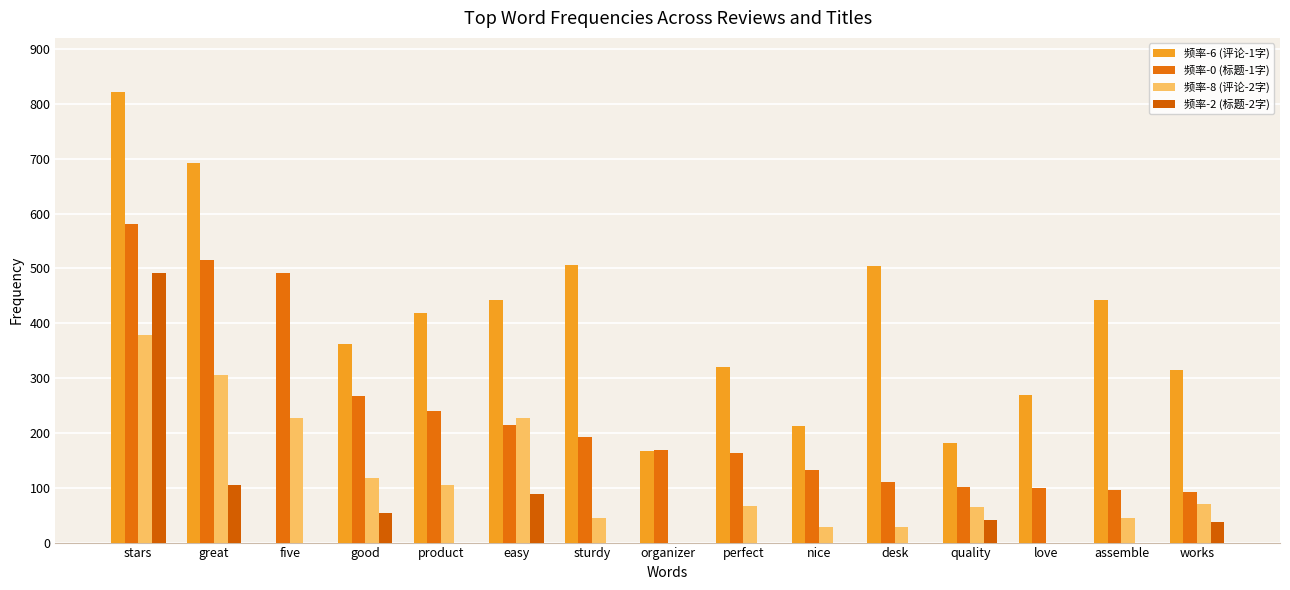

How many data points does each series have?

15